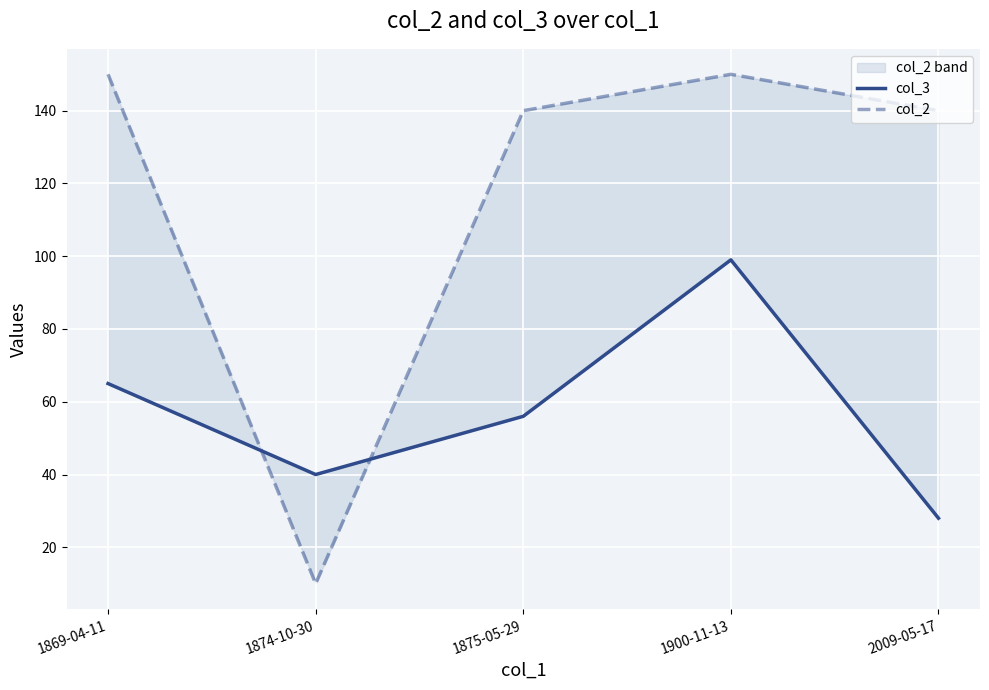

What is the spread (max minus min) of values at 1875-05-29?

84